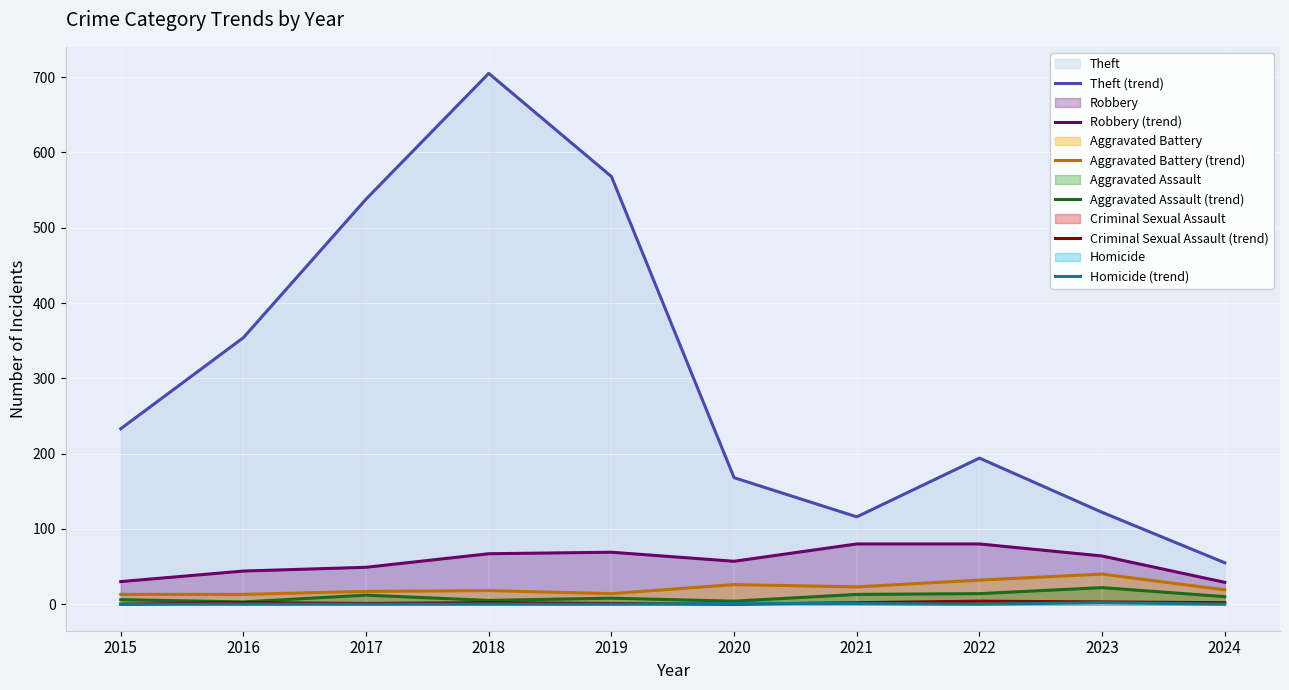

List the labels in order of Homicide (trend) value, largest first.

2023, 2020, 2021, 2015, 2016, 2017, 2018, 2019, 2022, 2024